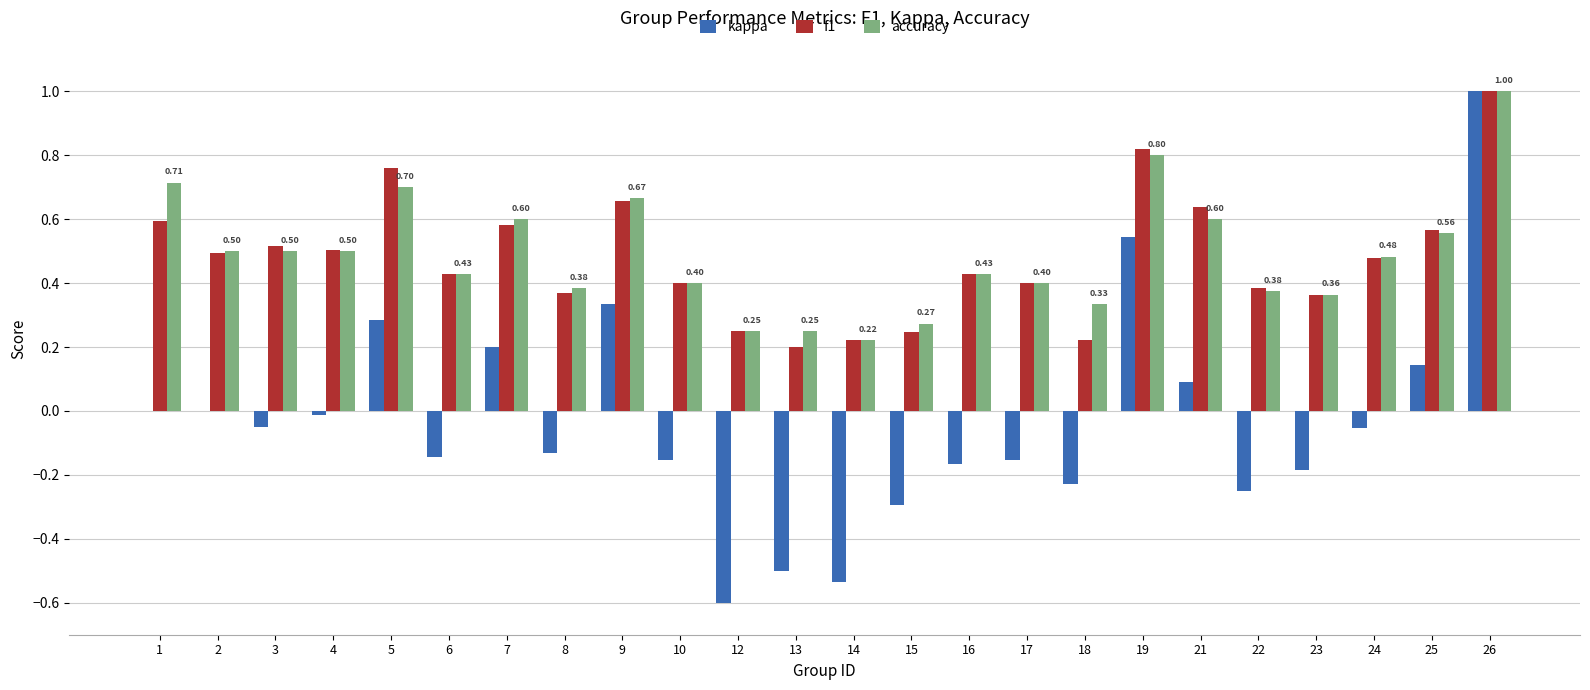

What is the sum of the f1 values at 23 and 21?

1.0